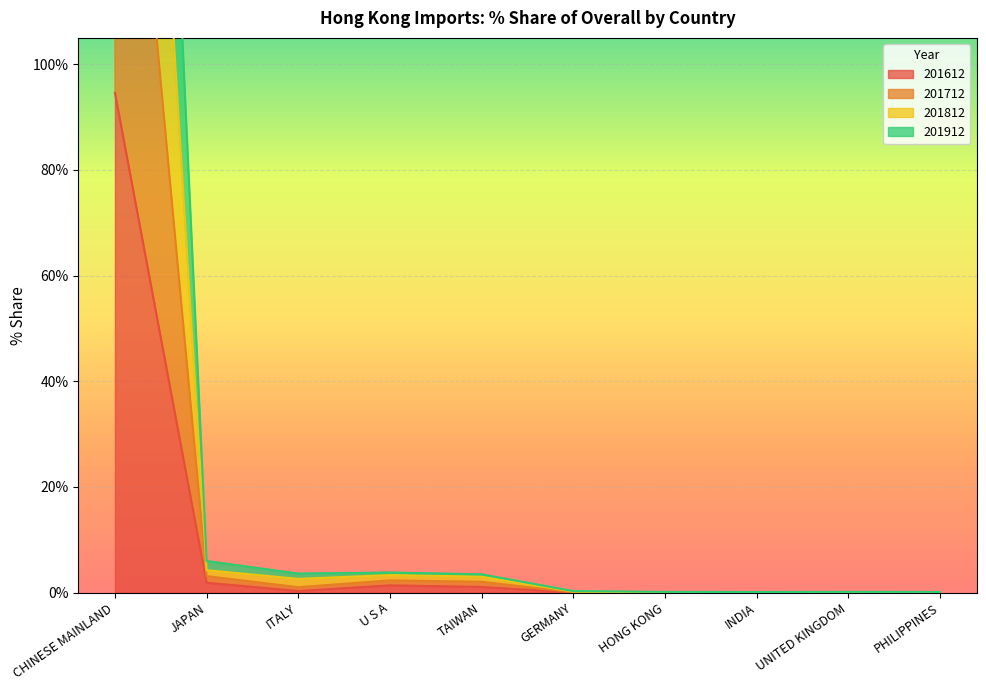

At how many categories does at least one series exceed 366?

1